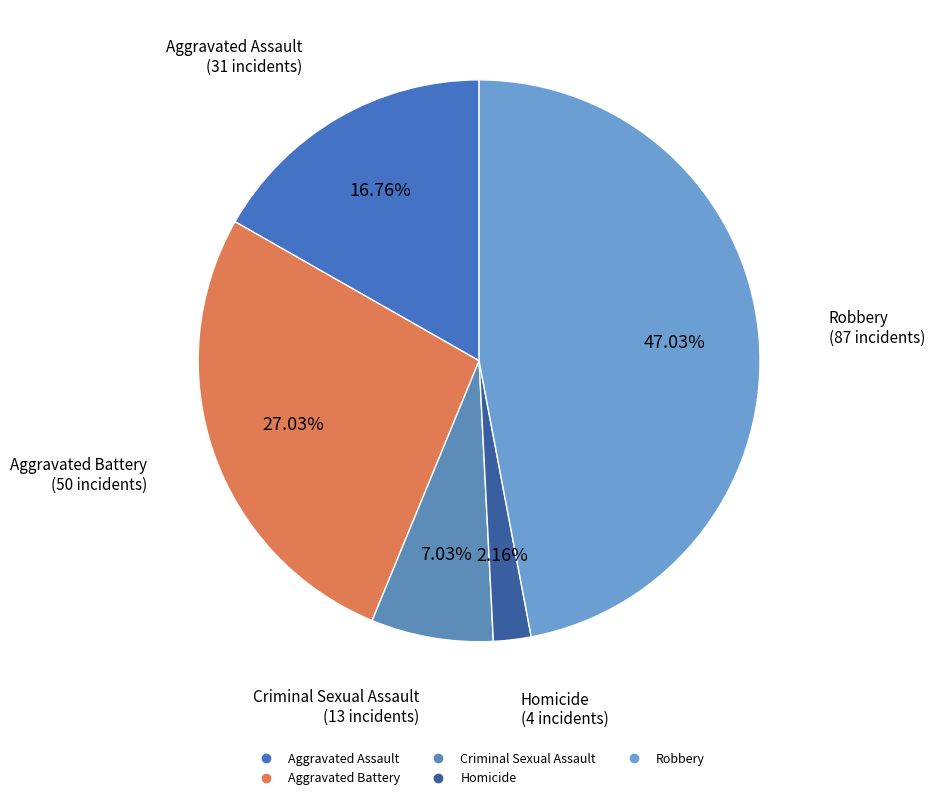

What is the ratio of the value at Aggravated Assault to the value at Criminal Sexual Assault?

2.4